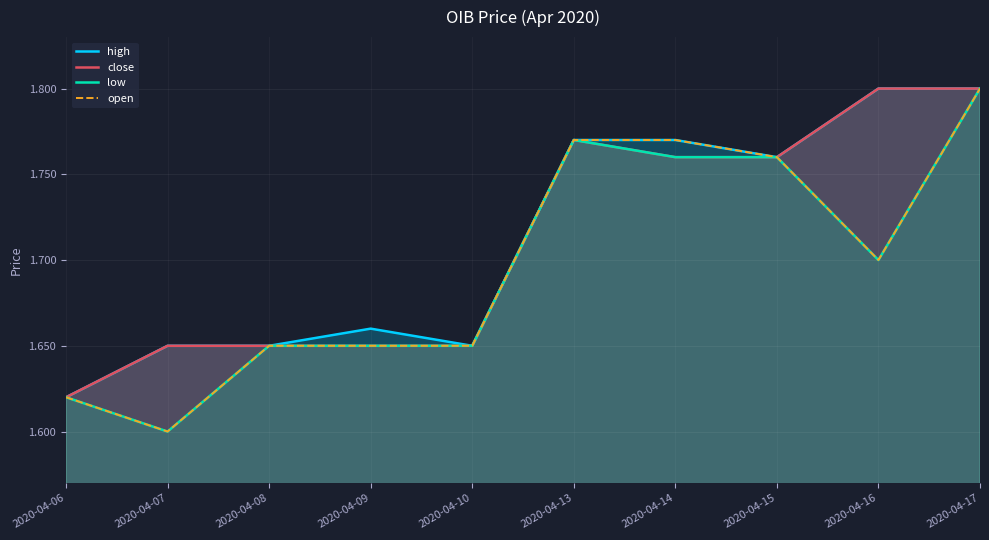

Which series has the widest spread of values?

low